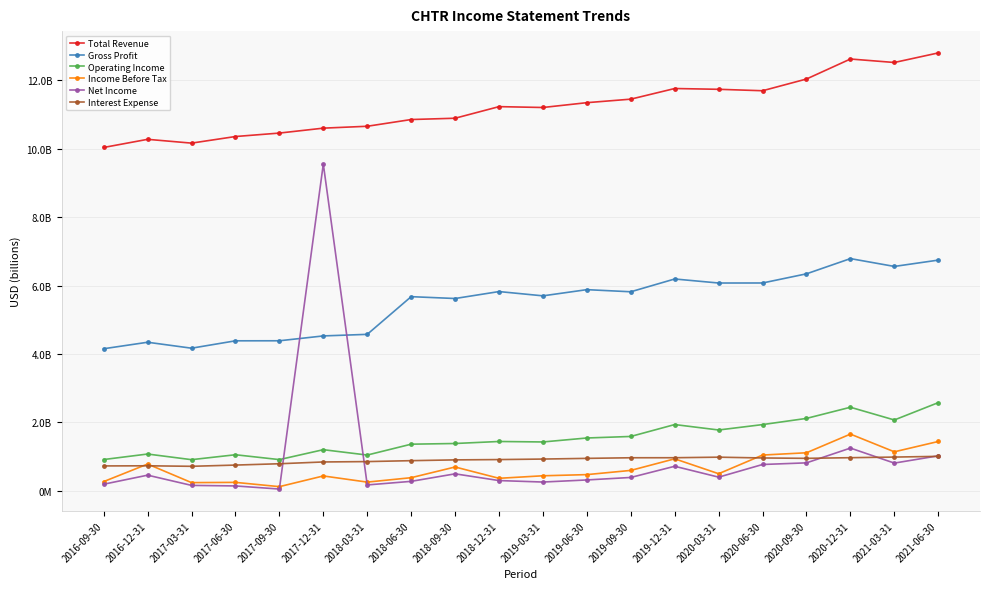

What is the sum of all Net Income values?

18.5